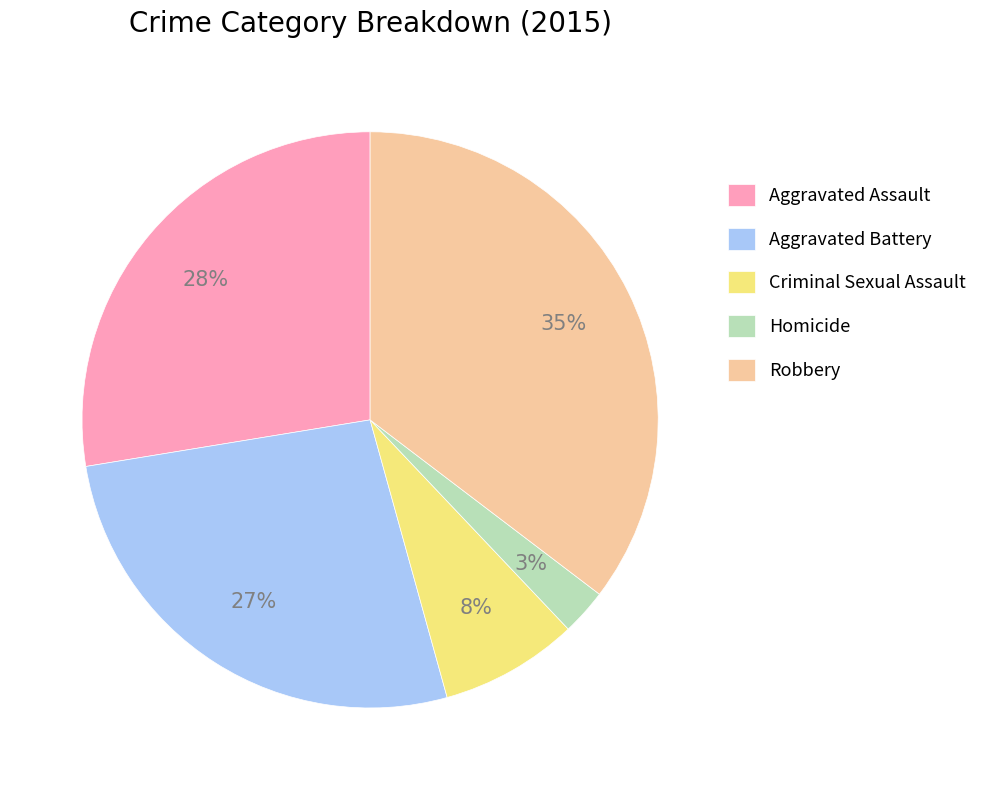

Does any single category account for the majority?

No